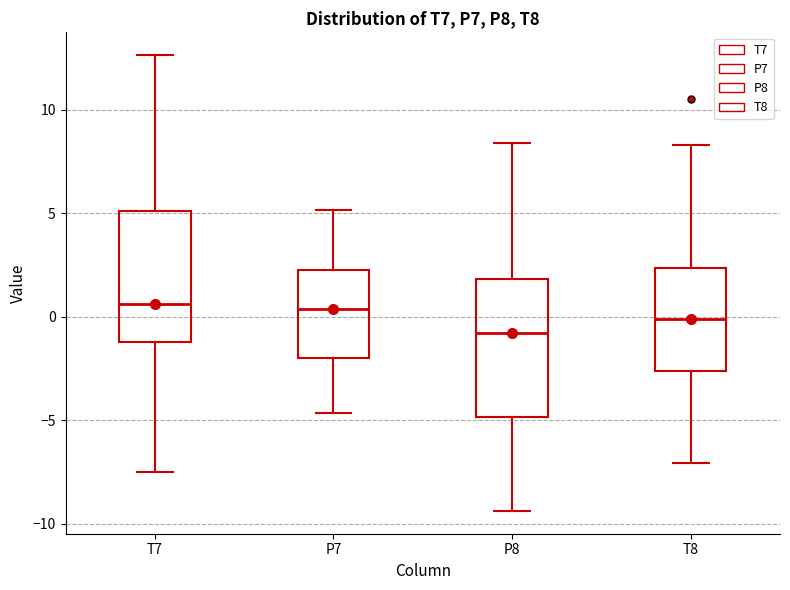

Reading left to right, transcribe this box plot: for each box, give where its median line is, the range the box spans, and where its two whiskers end, as read against the y-axis. The values are not printed on the chart, so give them approximately, as read against the axis.

T7: median 0.5, box -1.0 to 5.0, whiskers -7.5 to 12.5
P7: median 0.5, box -2.0 to 2.5, whiskers -4.5 to 5.0
P8: median -1.0, box -5.0 to 2.0, whiskers -9.5 to 8.5
T8: median 0.0, box -2.5 to 2.5, whiskers -7.0 to 8.5